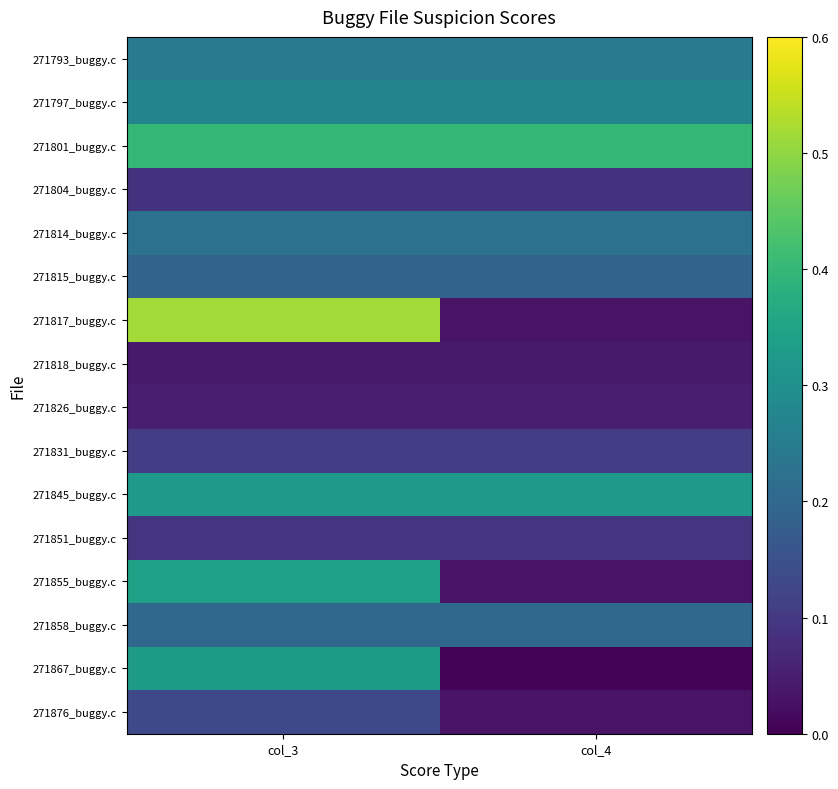

At how many categories does at least one series exceed 0?

2